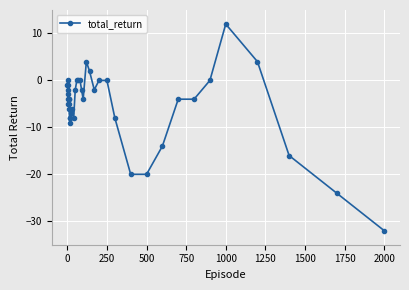

True or false: the data has more than 1 interior local peaks.

True